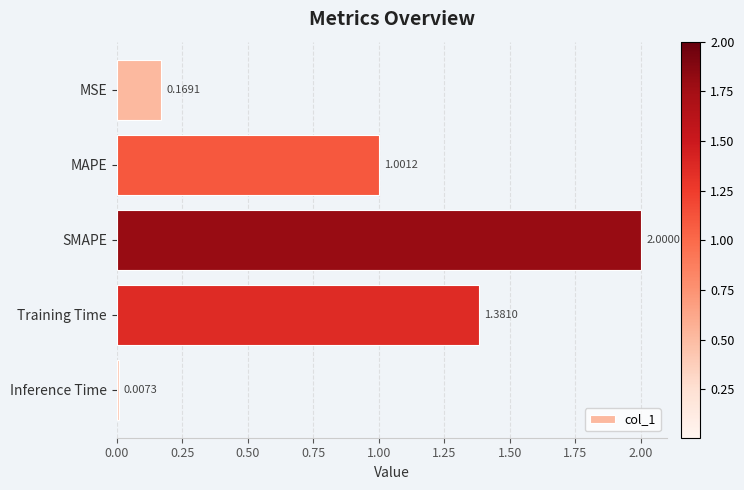

List the labels in order of value, smallest first.

Inference Time, MSE, MAPE, Training Time, SMAPE